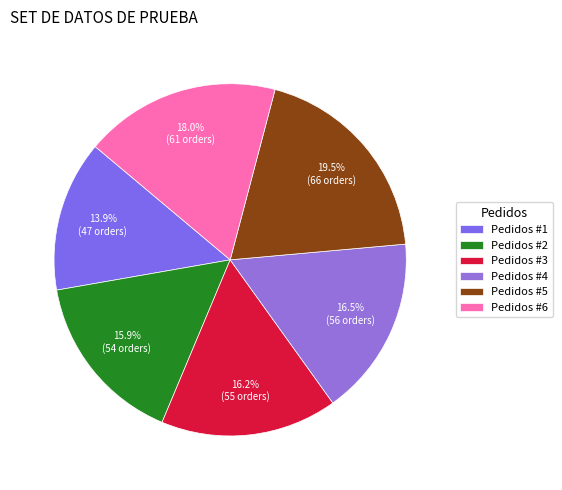

How many slices are in this pie chart?

6